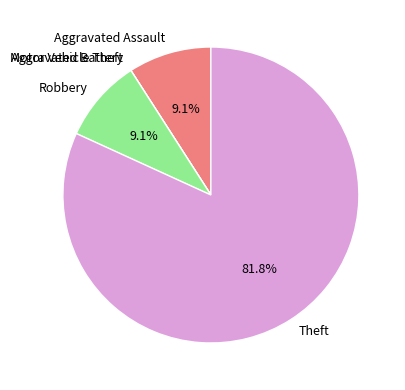

To the nearest percent, what is the average slice percentage?

20%